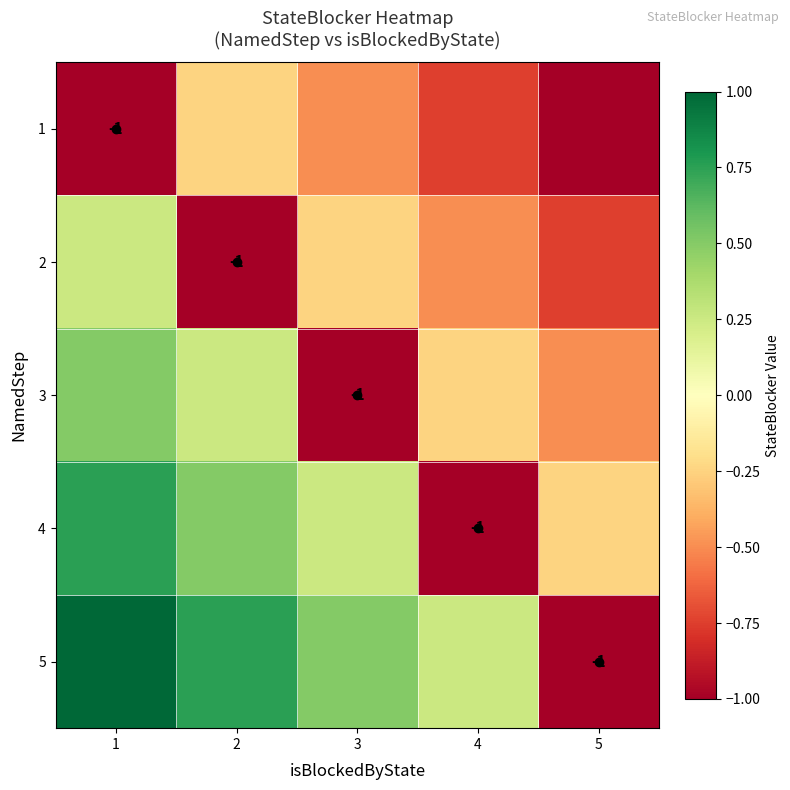

What is the minimum value for 4?

-1.0